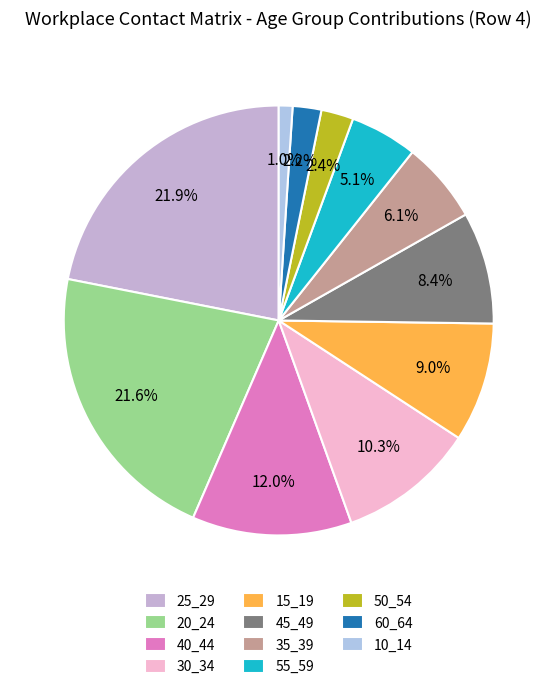

True or false: 30_34 accounts for 10% of the total.

True